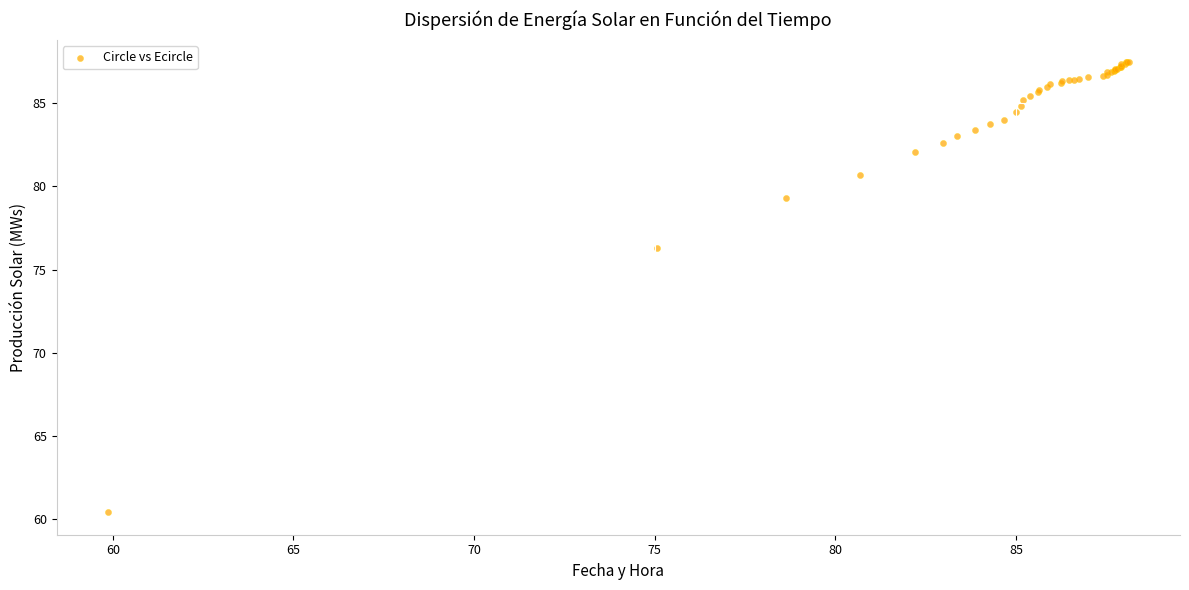

What Y value in the scatter plot is closest to 73?

76.3